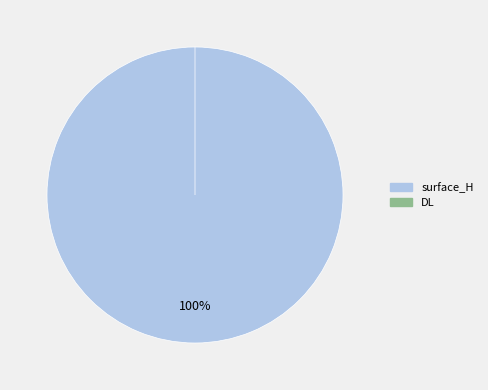

Combined, do DL and surface_H account for over 50%?

Yes